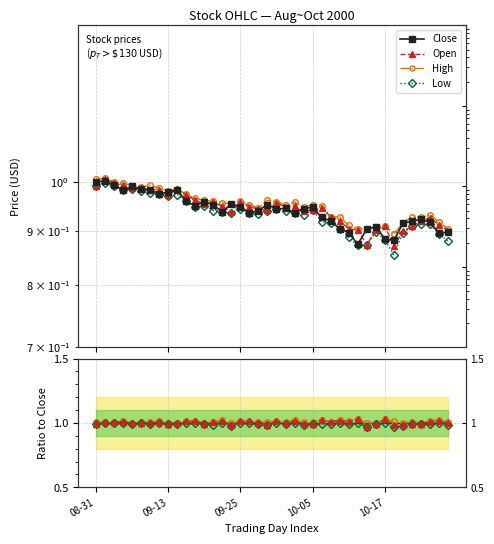

Rank the series at 7 from lowest to highest value.

Close, Low, Open, High